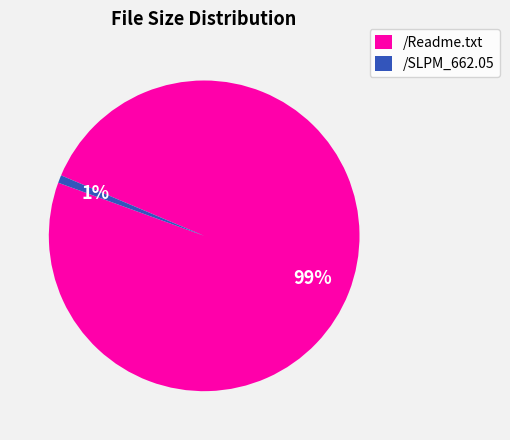

To the nearest percent, what is the combined percentage of /SLPM_662.05 and /Readme.txt?

100%